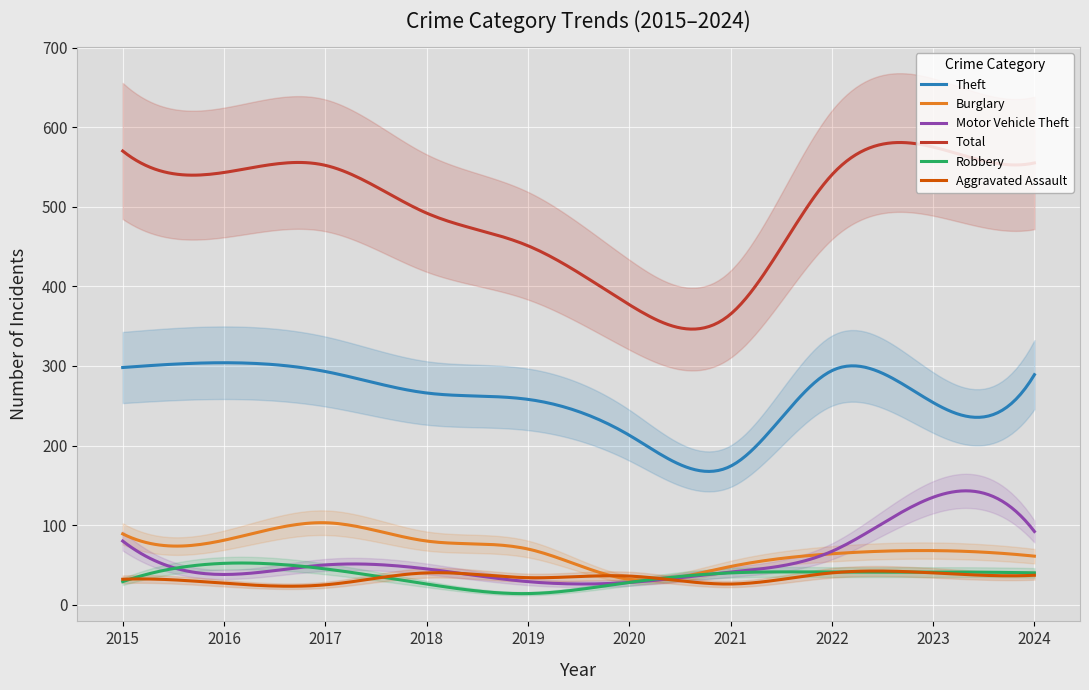

What are all the series names shown in the legend?

Theft, Burglary, Motor Vehicle Theft, Total, Robbery, Aggravated Assault